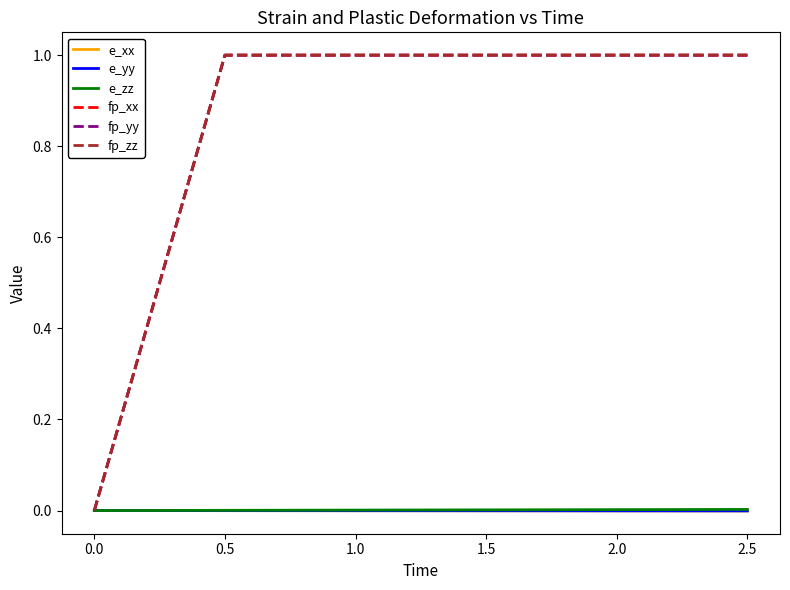

Does the chart have visible grid lines?

No